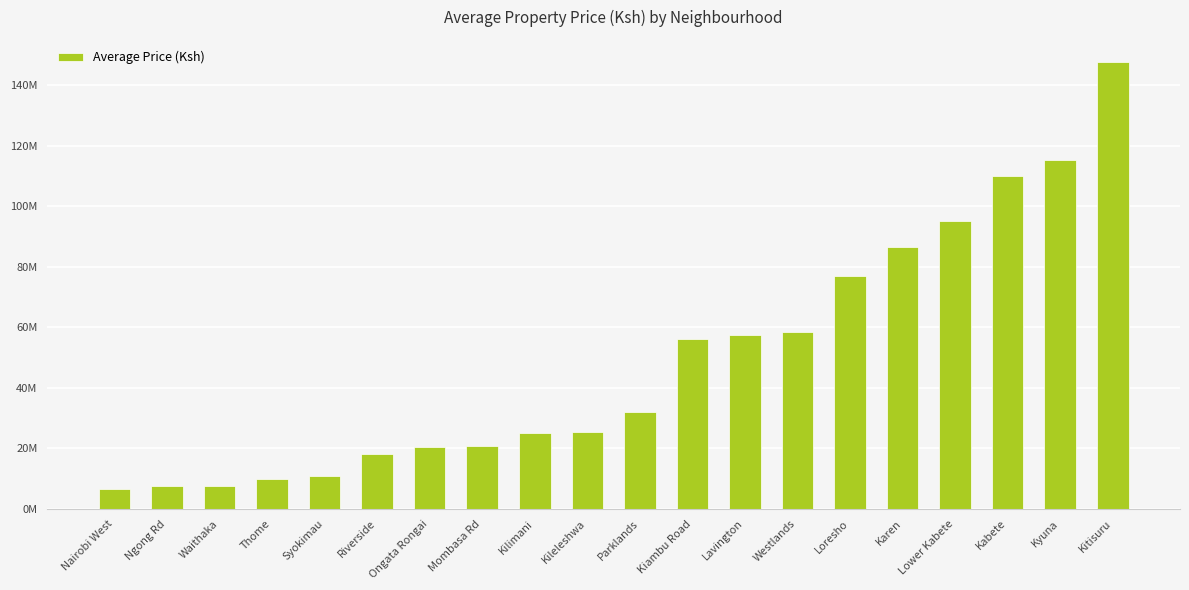

Does the chart contain any negative values?

No